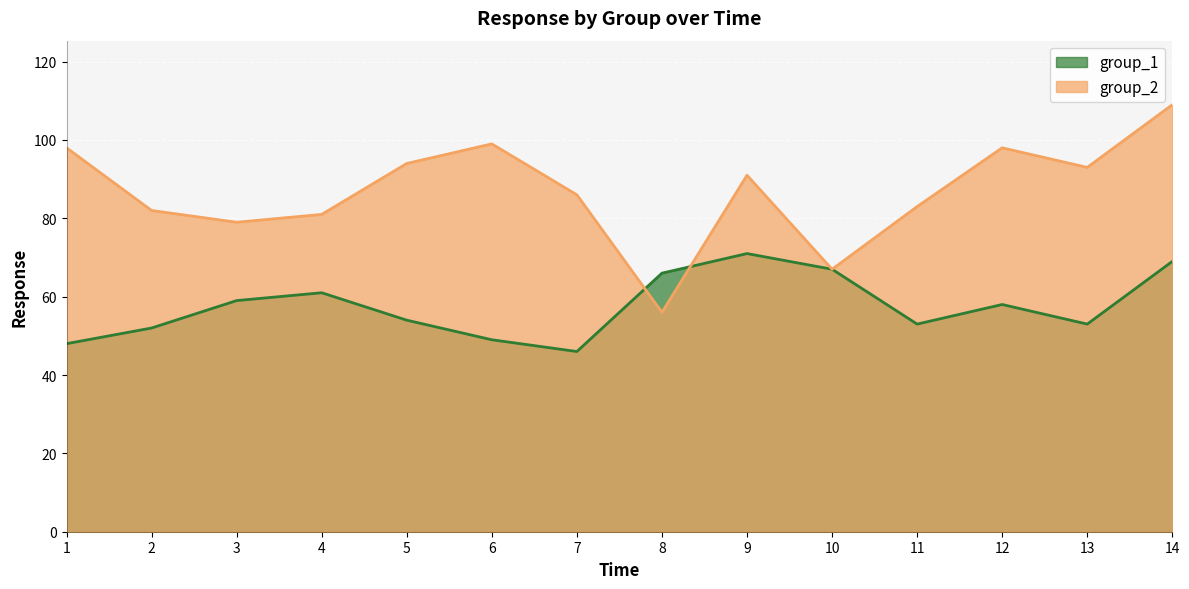

Reading left to right, transcribe all the data shown in this chart.

group_1: 48	52	59	61	54	49	46	66	71	67	53	58	53	69
group_2: 98	82	79	81	94	99	86	56	91	67	83	98	93	109